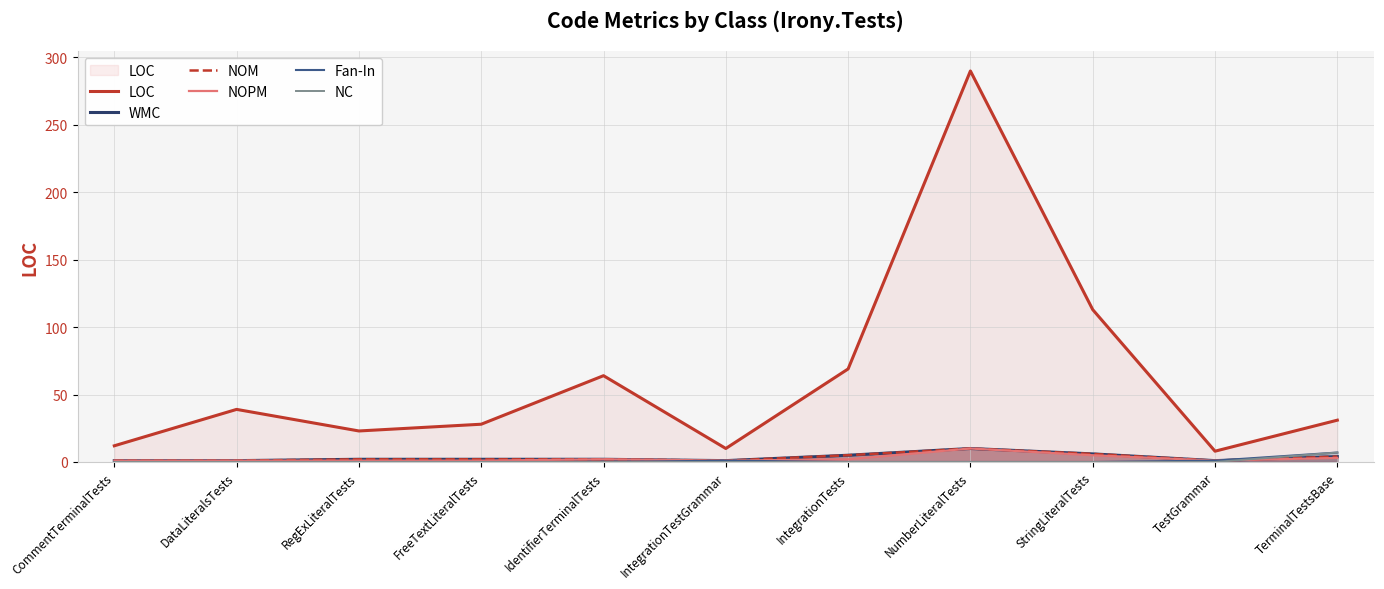

Which series has the largest total across all categories?

LOC